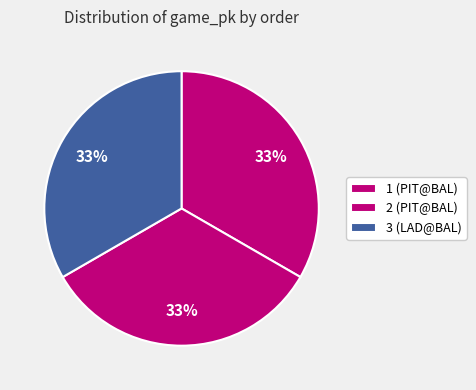

What percentage is the 2 slice, to the nearest percent?

33%